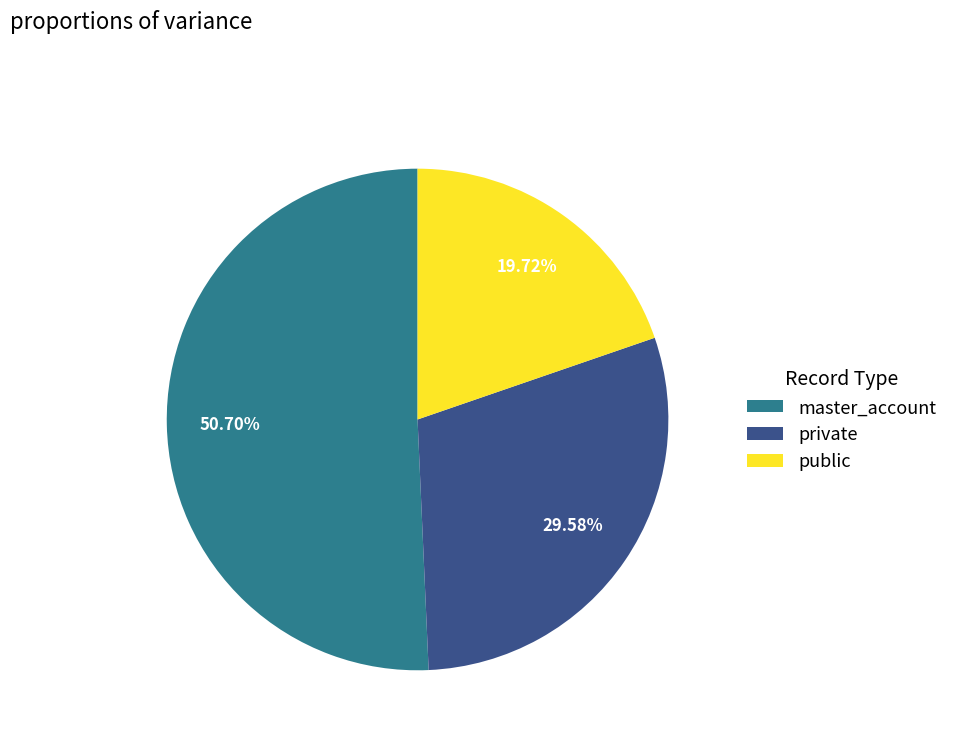

Combined, what portion of the pie is private and master_account?

80.3%